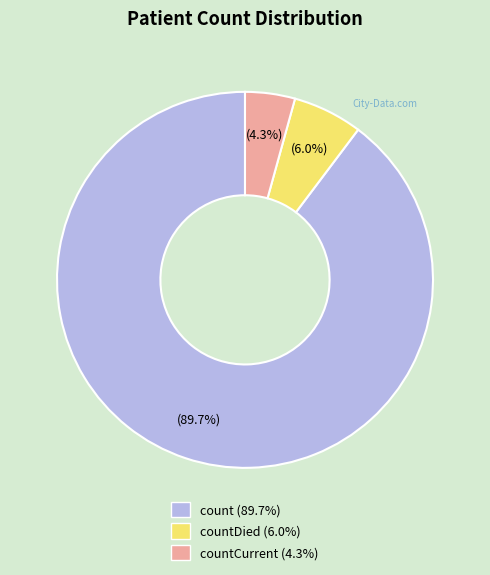

Count the number of slices in the pie.

3